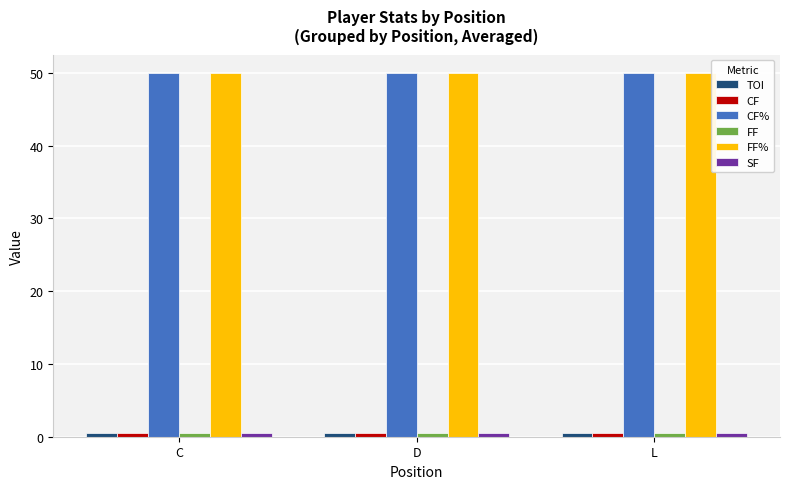

At how many categories does at least one series exceed 25?

3